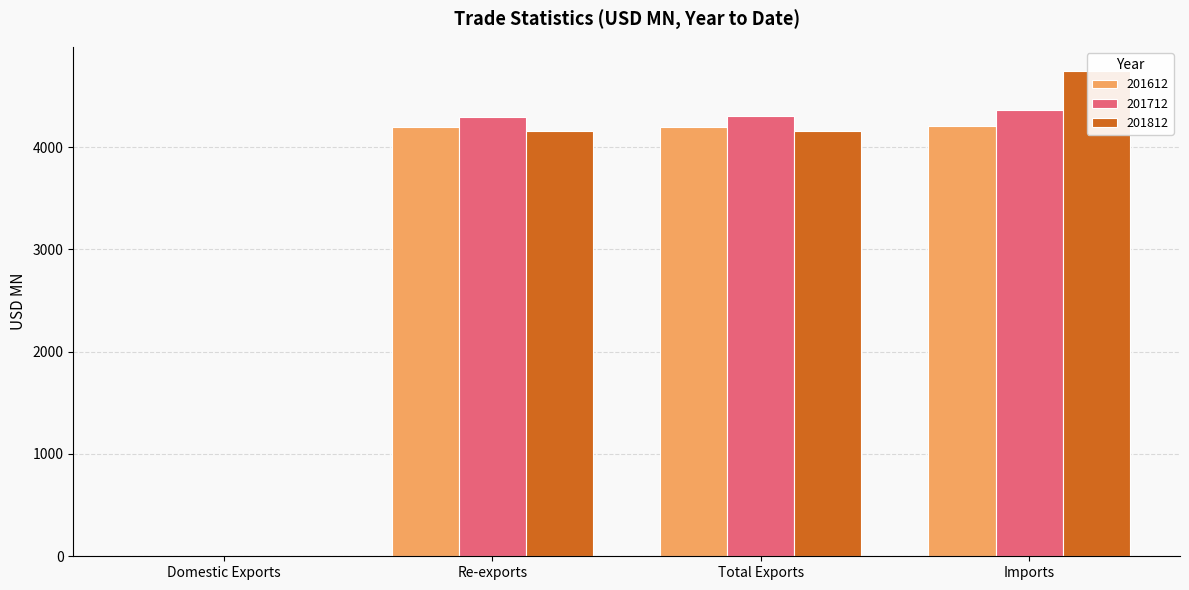

How many bars are there in each group?

3